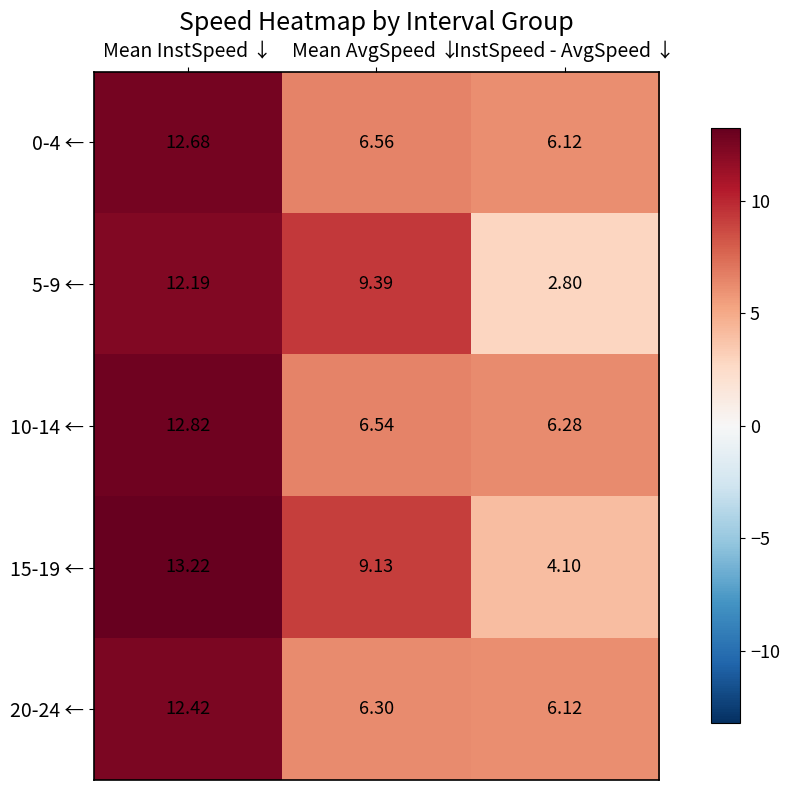

Rank the series by their maximum value, from highest to lowest.

15-19 ←, 10-14 ←, 0-4 ←, 20-24 ←, 5-9 ←